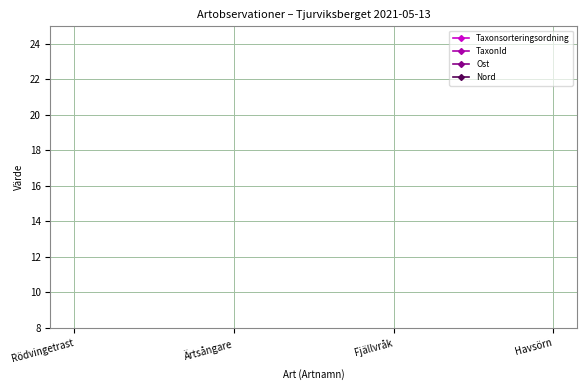

At which label is Nord closest to 30?

Rödvingetrast